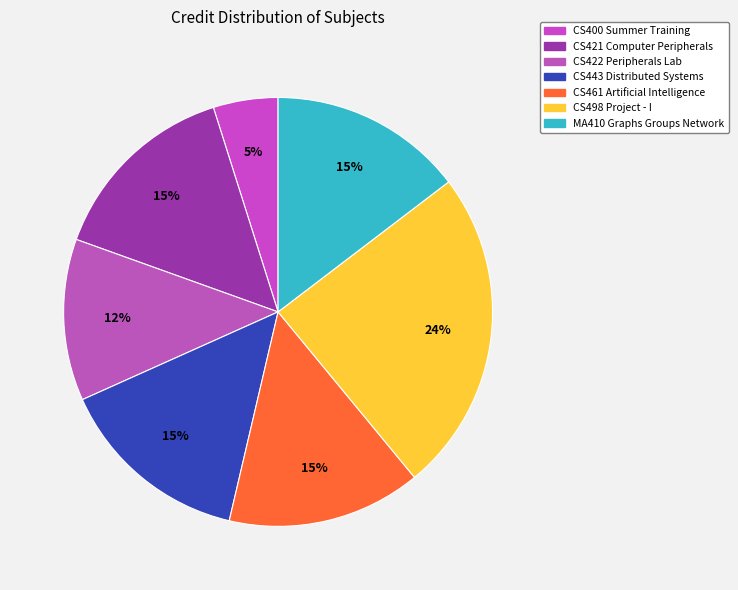

What is the total percentage of CS443 Distributed Systems and CS421 Computer Peripherals?

29.3%